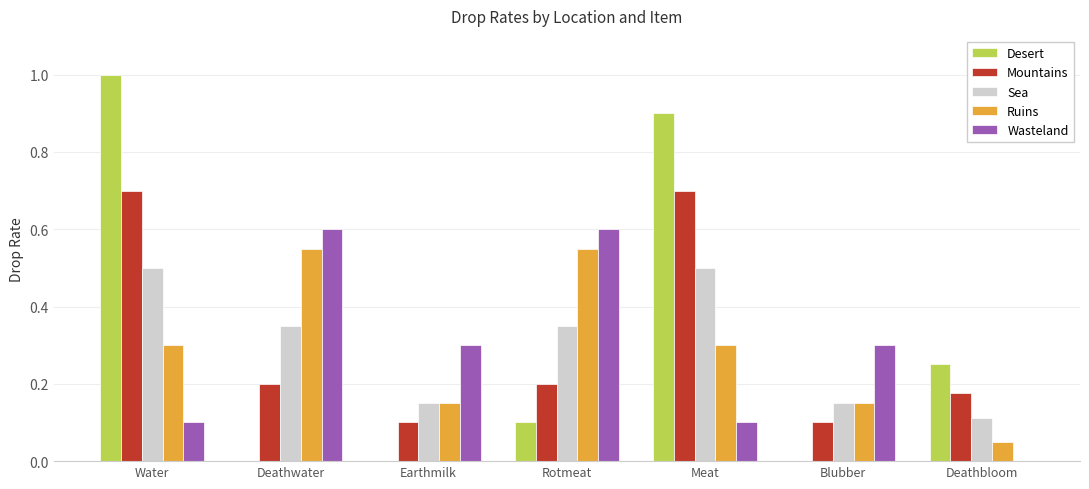

Which series has the largest total across all categories?

Desert